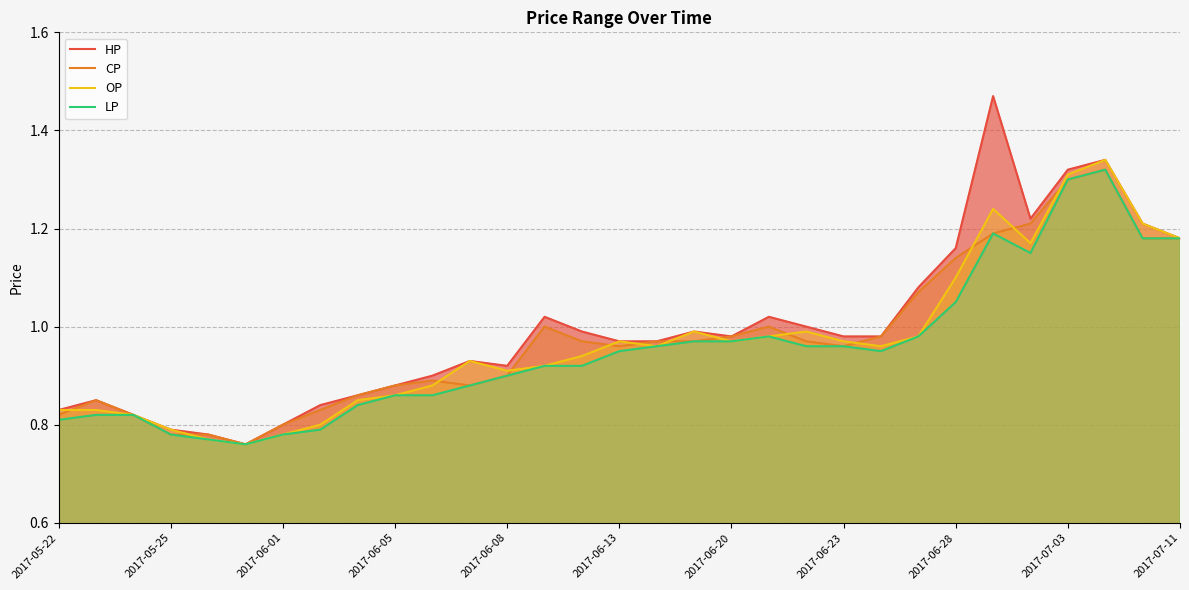

Which series has the widest spread of values?

HP